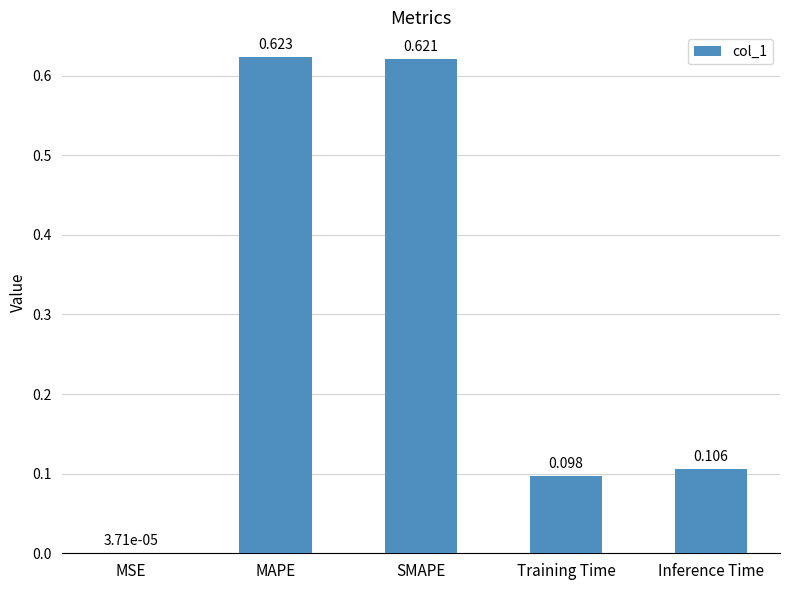

What is the change in value from MSE to Inference Time?

+0.1